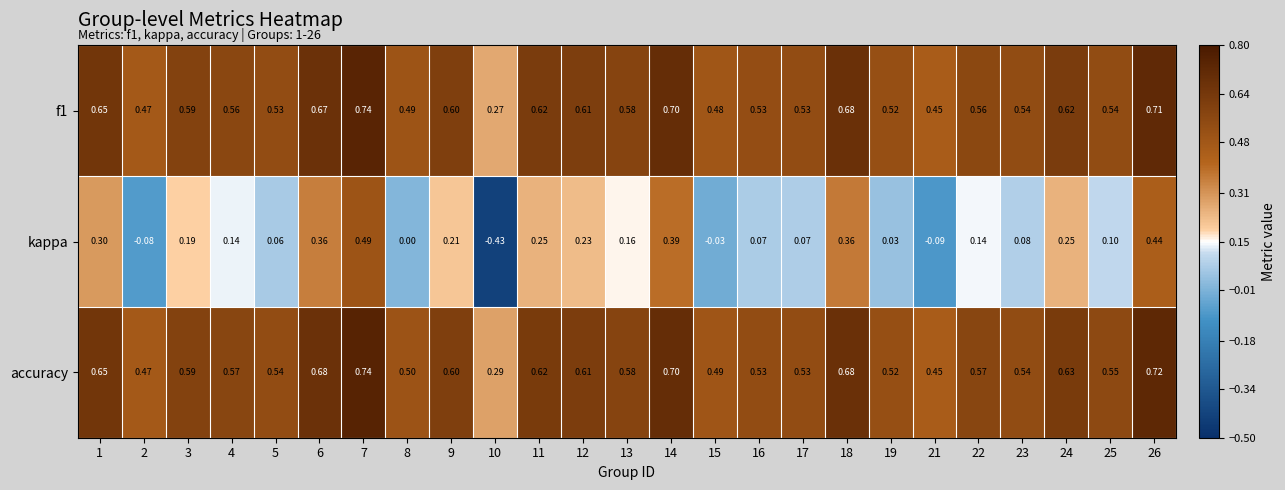

Which label corresponds to the smallest value in the chart?

10